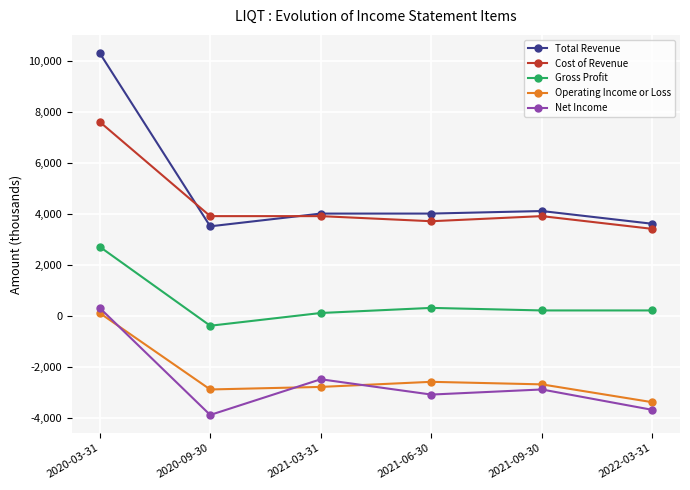

What is the total value across all series at 2020-09-30?

200